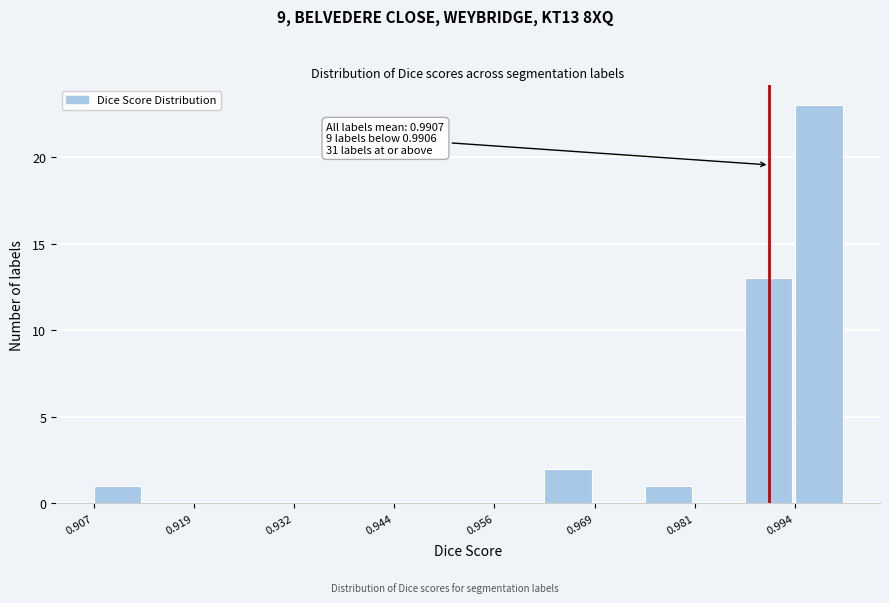

Around what value on the x-axis is the tallest bar? Give the approximate position of its centre, as read against the axis.

0.996